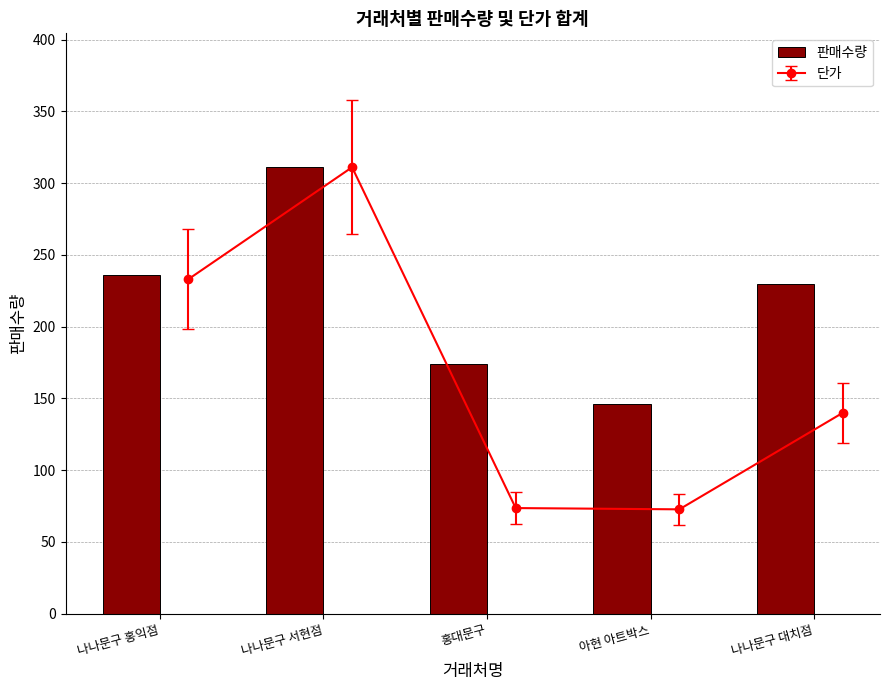

The value at 홍대문구 is 246. True or false?

False